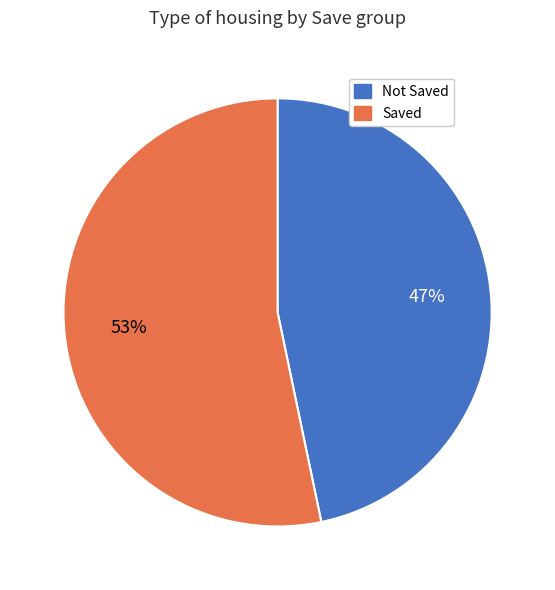

To the nearest percent, what is the average slice percentage?

50%